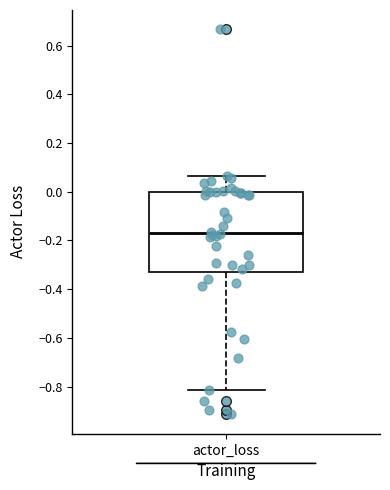

Read this box plot against the y-axis: the position of the median line, the range covered by the box, and the ends of both whiskers. The values are not printed on the chart, so give them approximately, as read against the axis.

median -0.18, box -0.32 to 0.00, whiskers -0.82 to 0.06